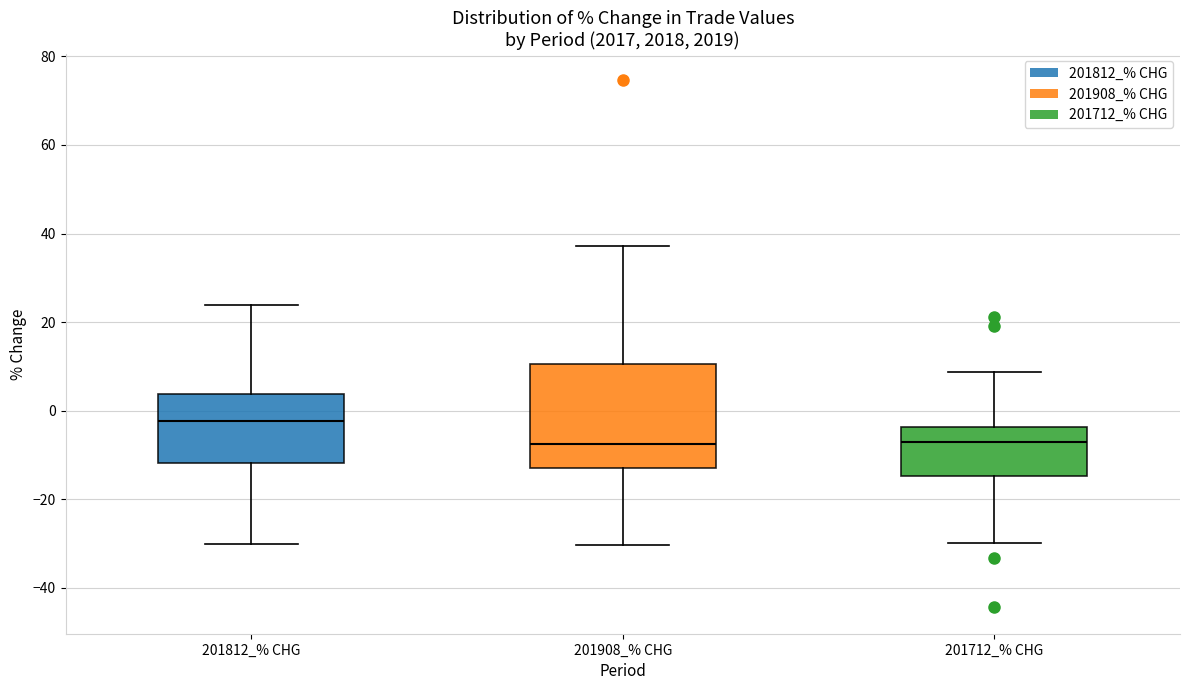

Reading left to right, read every box against the y-axis: the position of its median line, the range the box covers, and the ends of its whiskers. The values are not printed on the chart, so give them approximately, as read against the axis.

201812_% CHG: median -2, box -12 to 4, whiskers -30 to 24
201908_% CHG: median -8, box -12 to 10, whiskers -30 to 38
201712_% CHG: median -8, box -14 to -4, whiskers -30 to 8